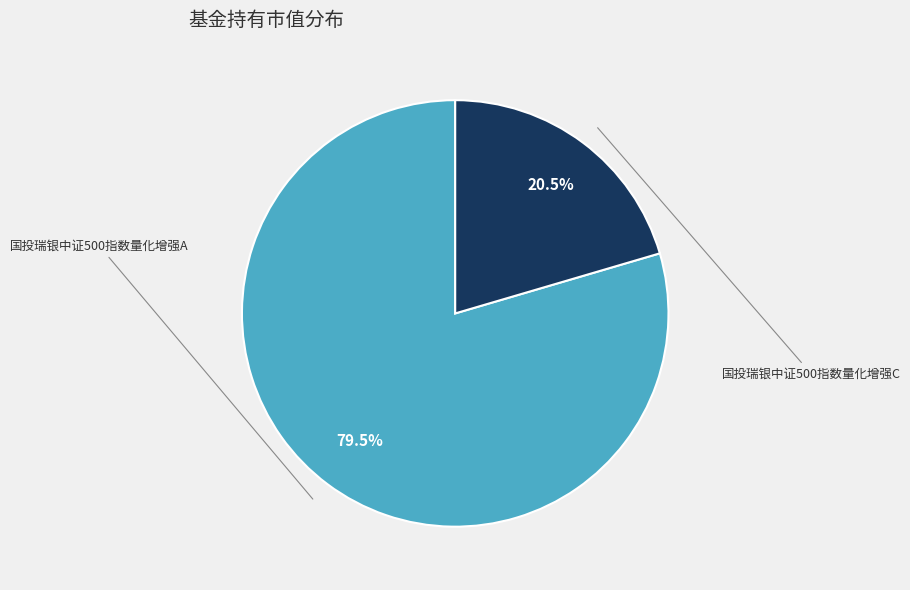

What is the majority slice?

国投瑞银中证500指数量化增强A